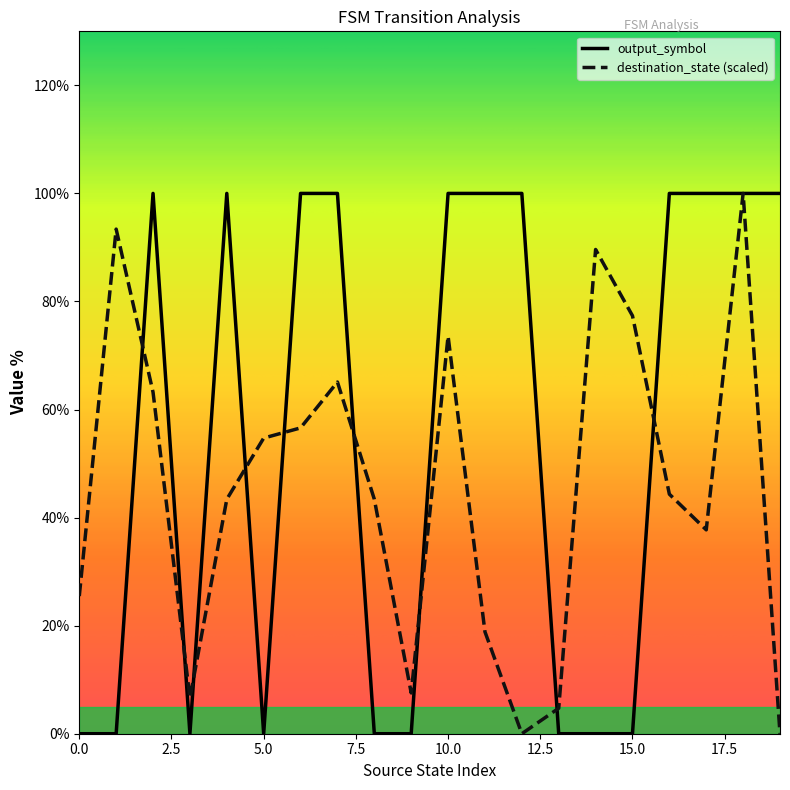

What is the maximum value for destination_state (scaled)?

100.0